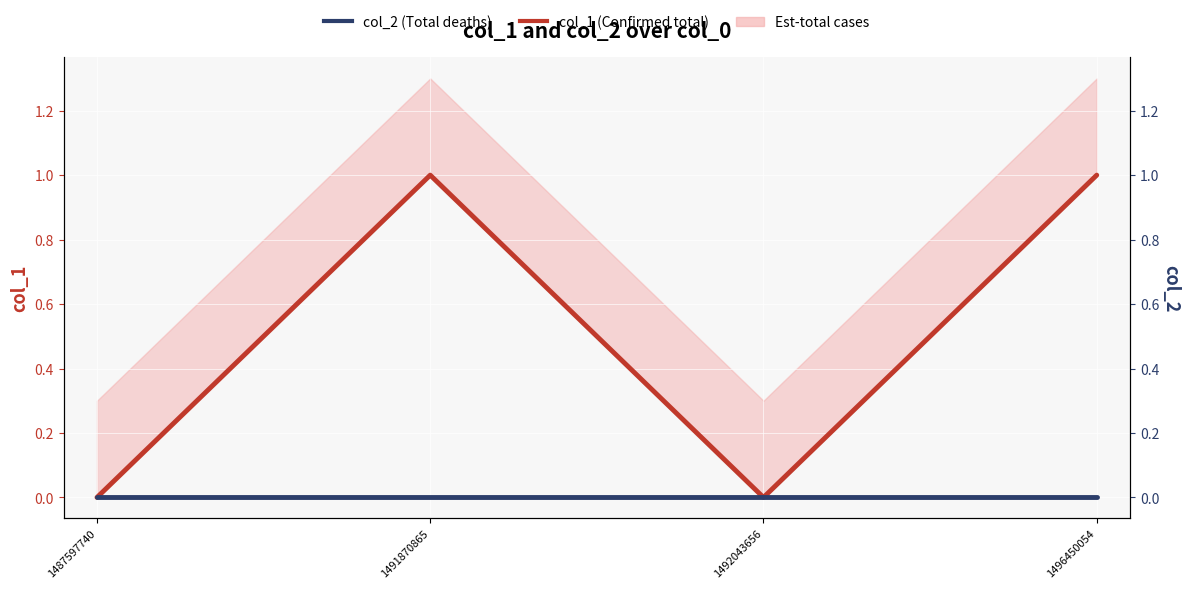

What is the greatest value displayed?

1